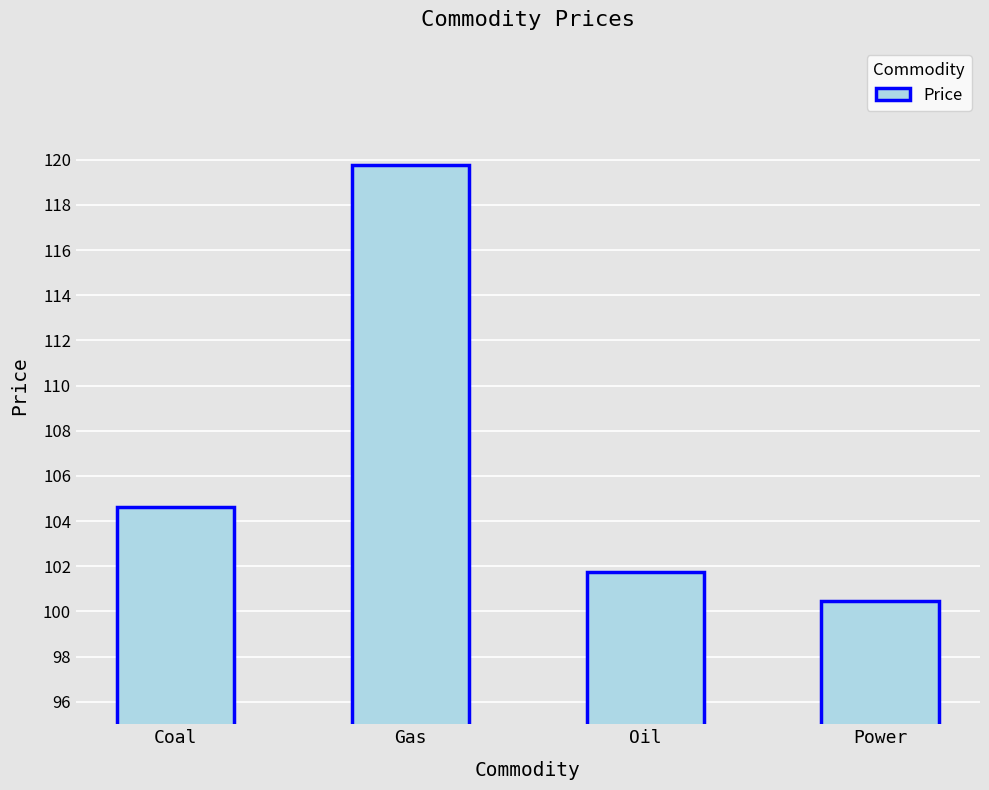

The chart shows a value of 177.9 at Oil. True or false?

False